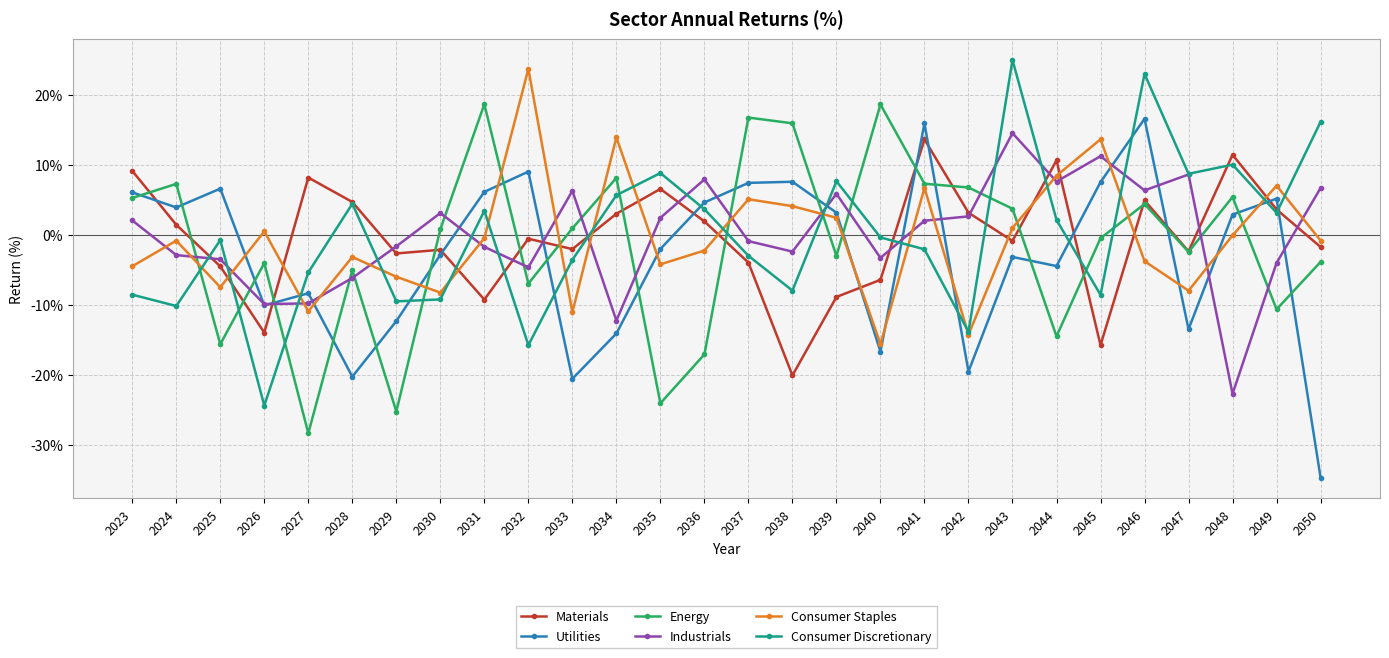

Between 2042 and 2049, which series saw the biggest shift?

Utilities